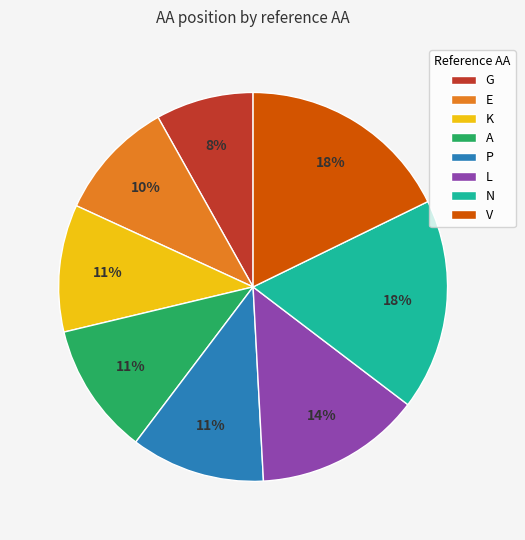

Approximately how many times larger is the value at A compared to E?

1.1